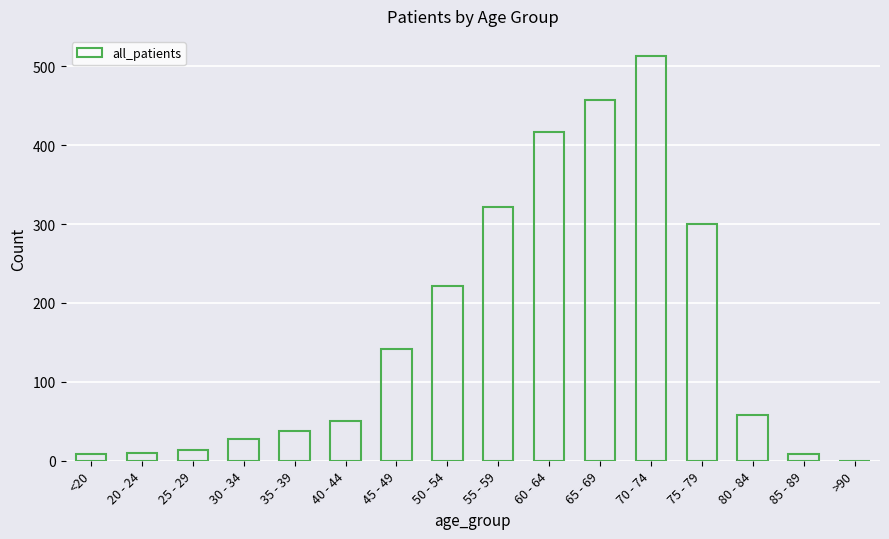

What is the sum of all values?

2588